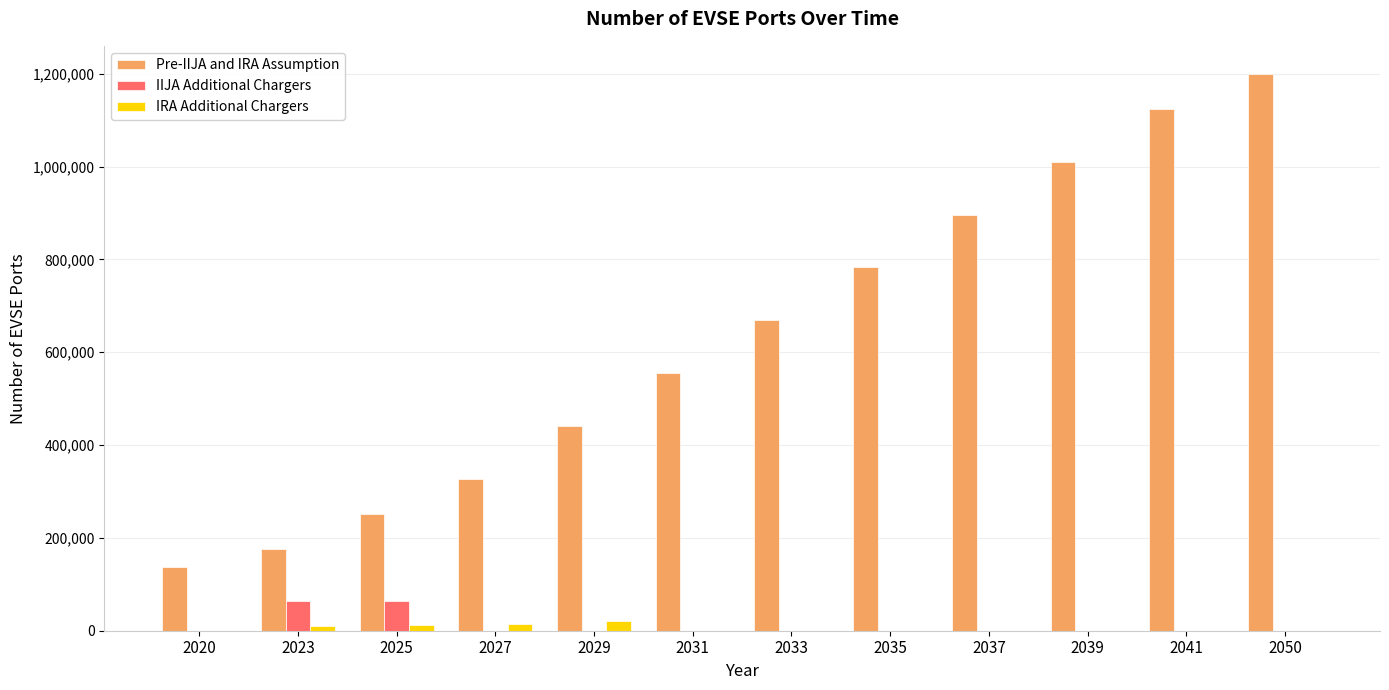

How many distinct data groups are displayed?

3